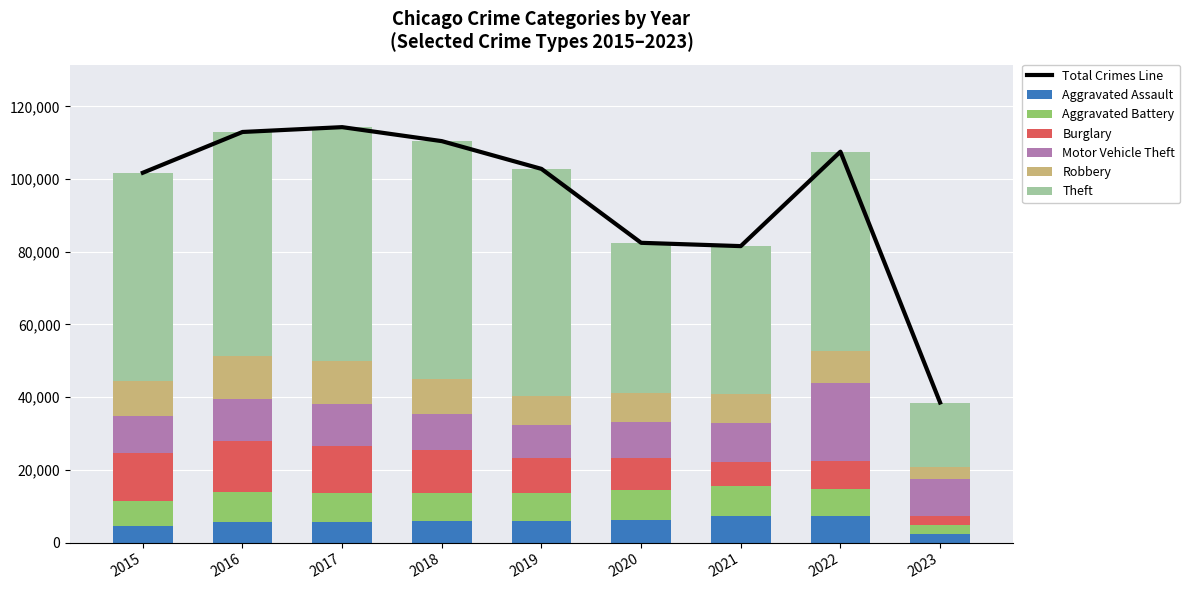

How many distinct data groups are displayed?

6